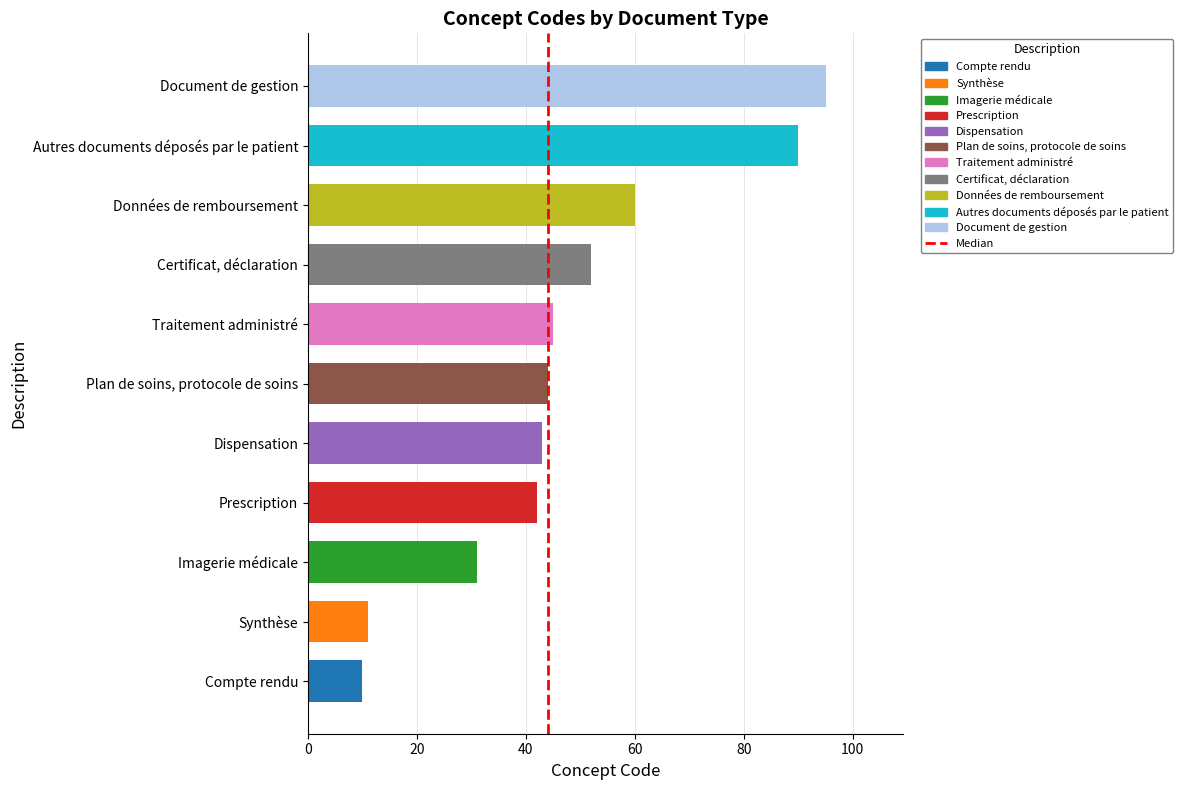

The value at Compte rendu is 13. True or false?

False